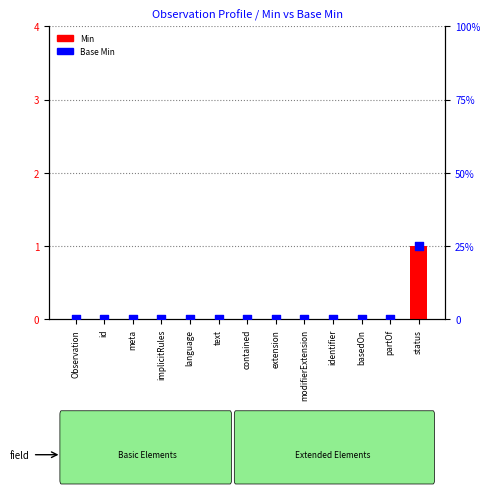

Which series reaches the maximum Y coordinate?

Min